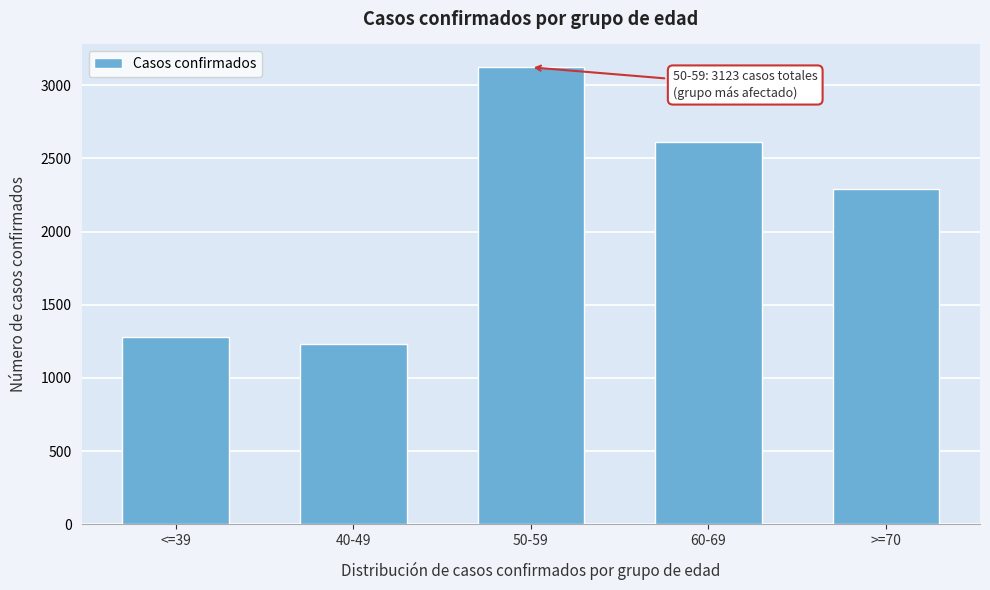

Reading right to left, transcribe all the data shown in this chart.

2294	2611	3123	1231	1277